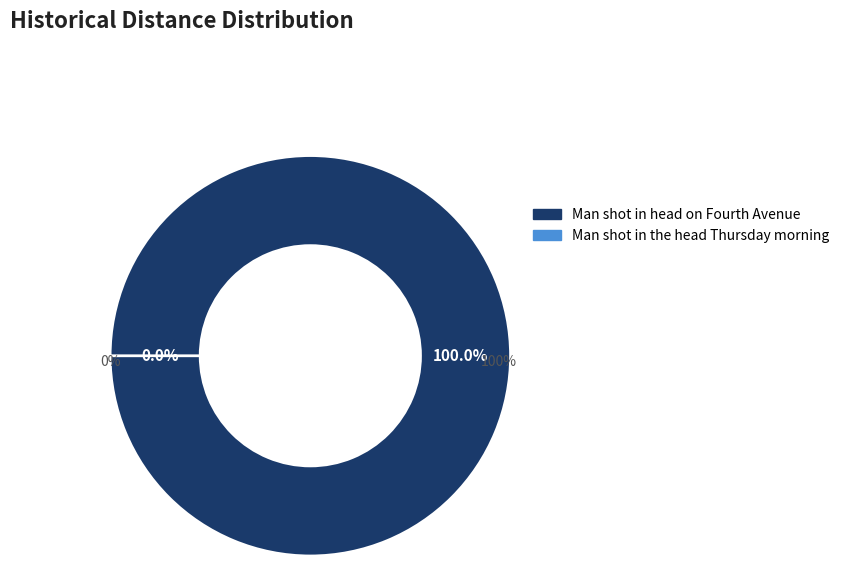

To the nearest percent, what is the difference between the largest and smallest slice percentages?

100%